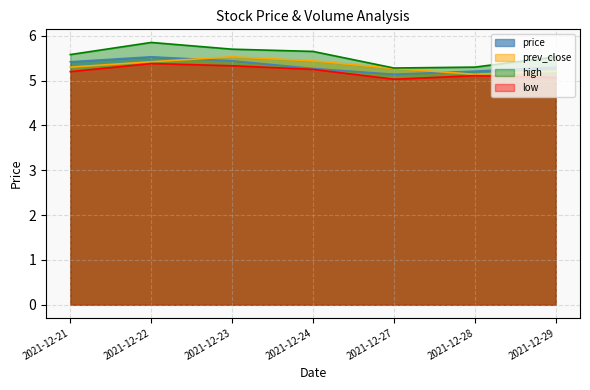

True or false: prev_close has more than 1 points higher than both neighbors.

False